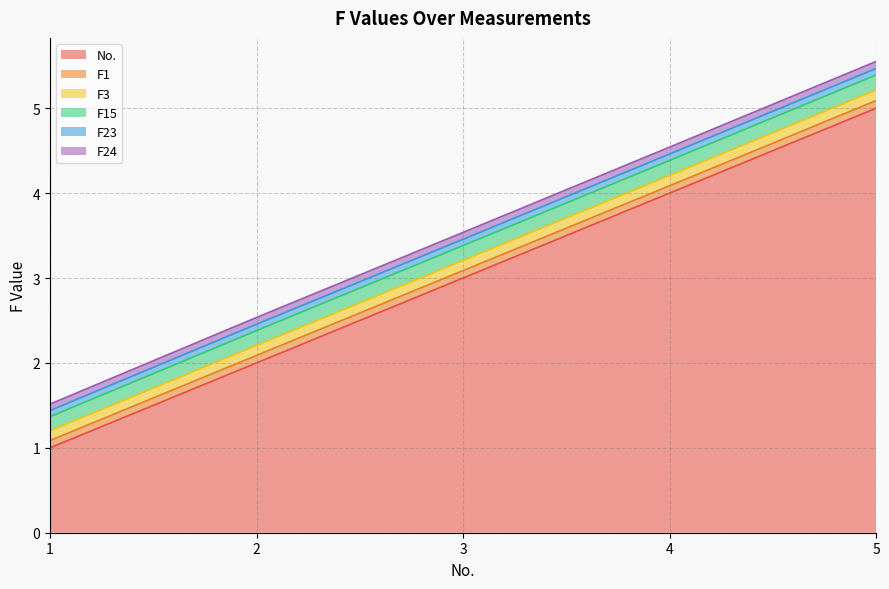

What is the difference between the highest and lowest values at 3?

2.9